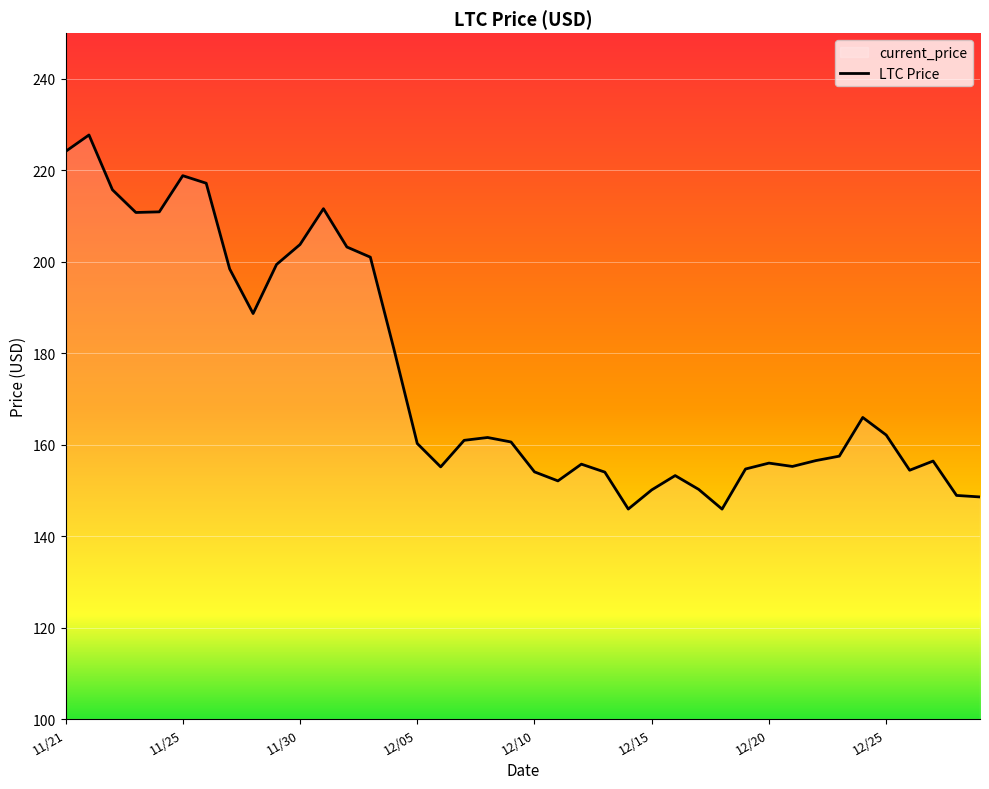

Reading left to right, transcribe all the data shown in this chart.

224.1	227.7	215.8	210.8	210.9	218.8	217.2	198.4	188.7	199.4	203.8	211.6	203.2	201.0	181.0	160.3	155.1	160.9	161.6	160.6	154.1	152.1	155.7	154.0	145.9	150.1	153.2	150.2	145.9	154.7	156.0	155.2	156.5	157.5	165.9	162.1	154.4	156.4	148.9	148.6